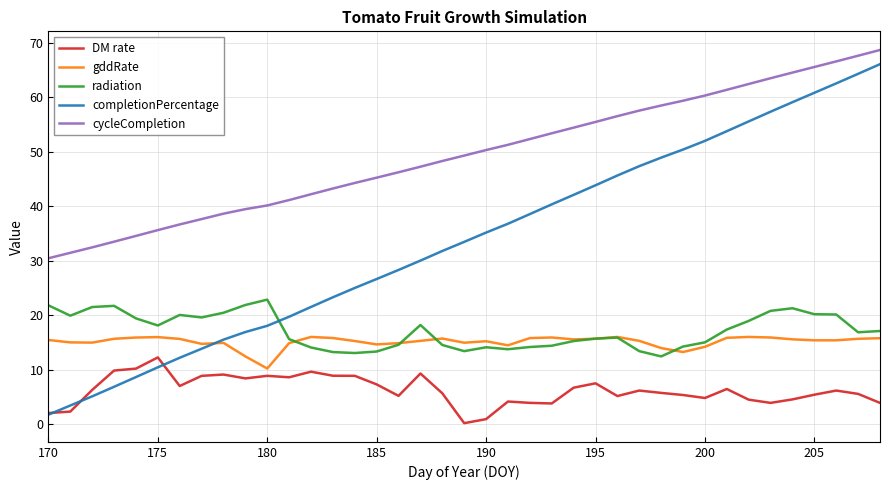

True or false: DM rate and gddRate cross at least once.

False